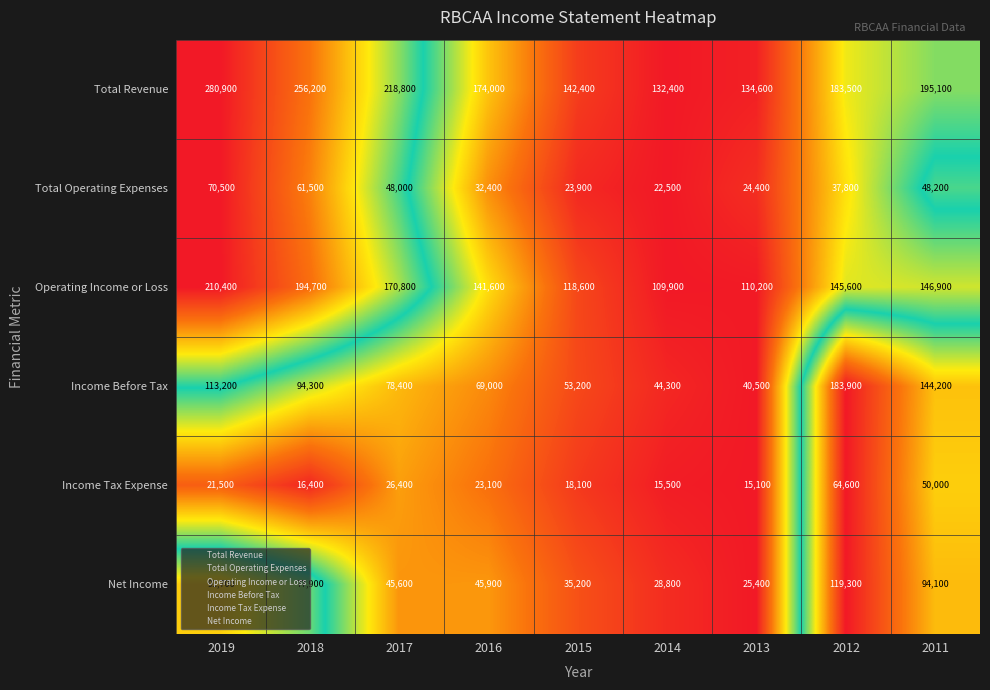

Which series has the largest total across all categories?

Total Revenue